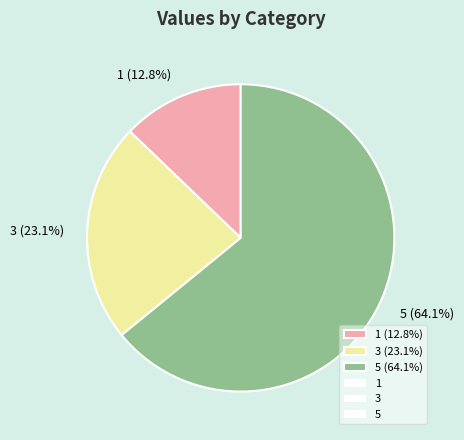

Which slice is the largest?

5